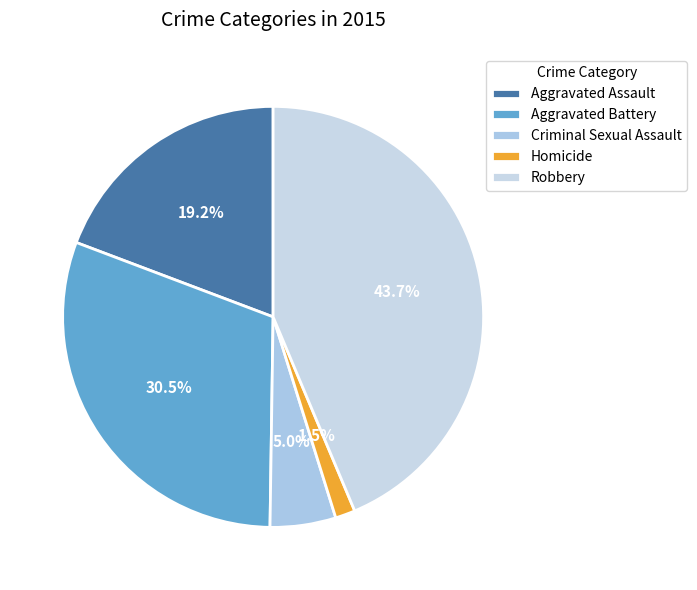

What portion of the pie excludes Homicide?

98.5%